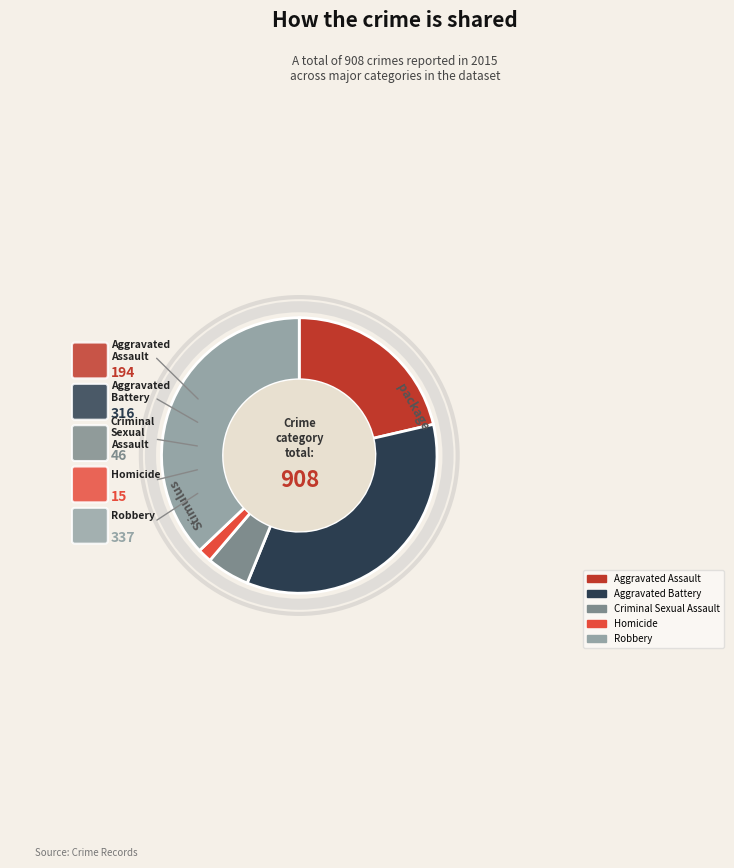

Which has a higher value, Robbery or Aggravated Assault?

Robbery